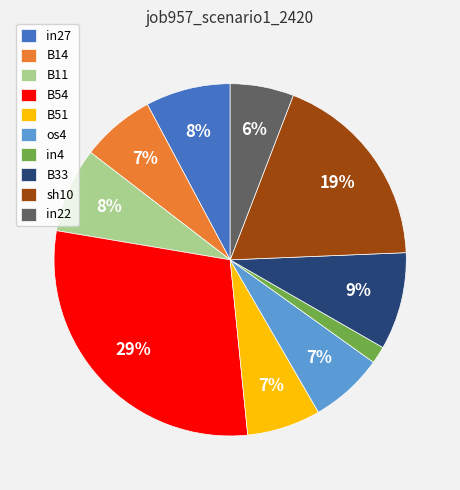

Do sh10 and B11 together represent more than half of the pie?

No